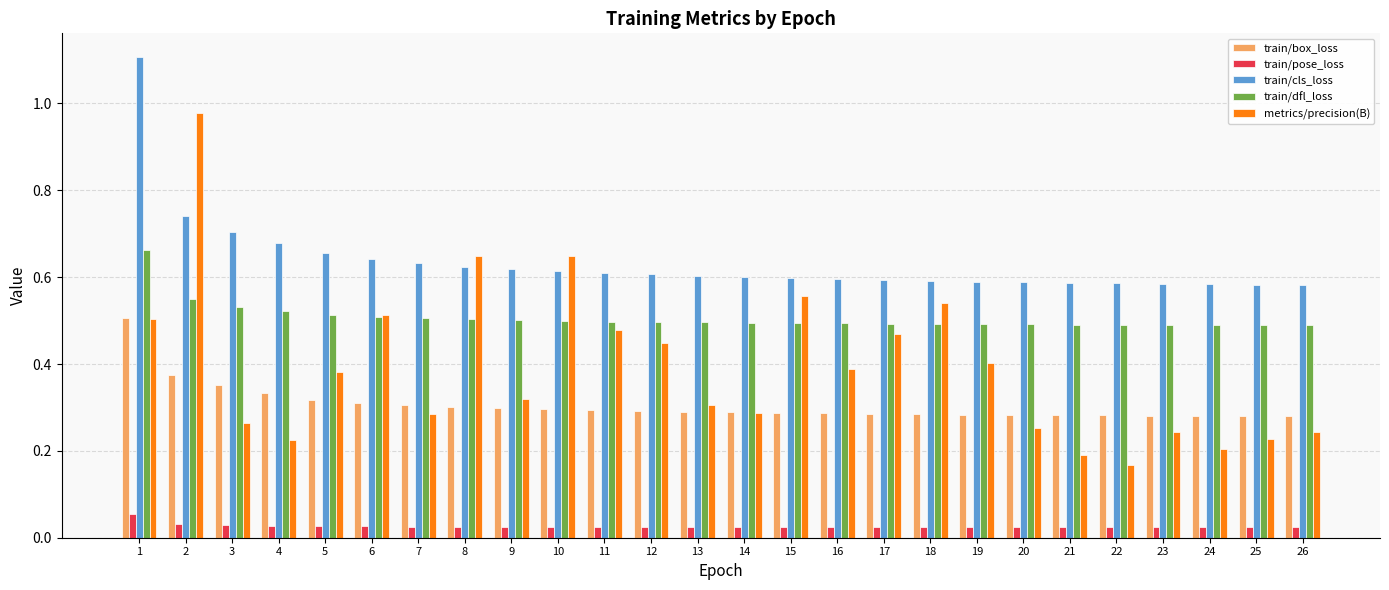

Is the value of metrics/precision(B) at 15 greater than the value of train/pose_loss at 21?

Yes